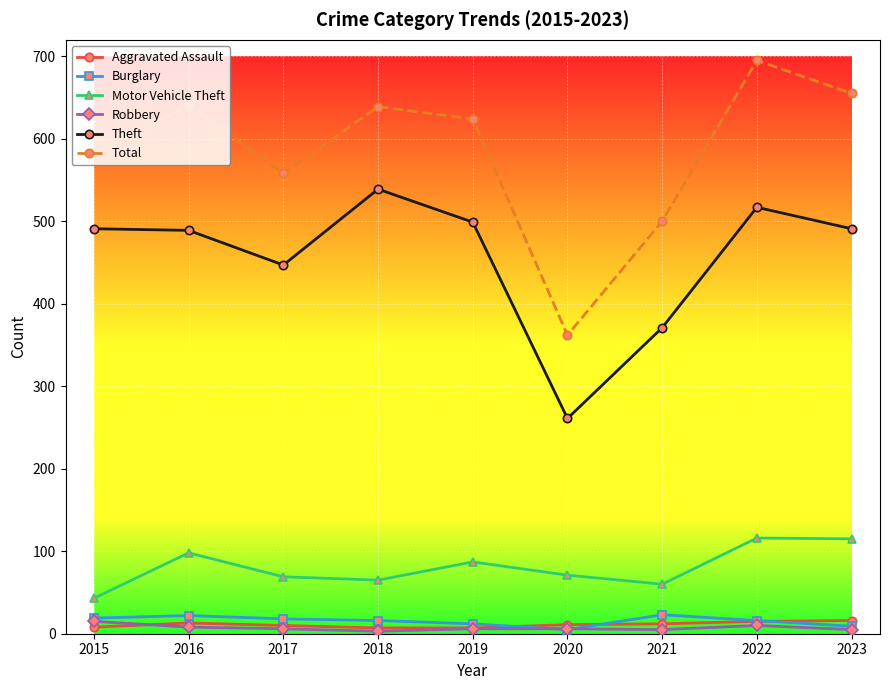

Which series has the largest total across all categories?

Total